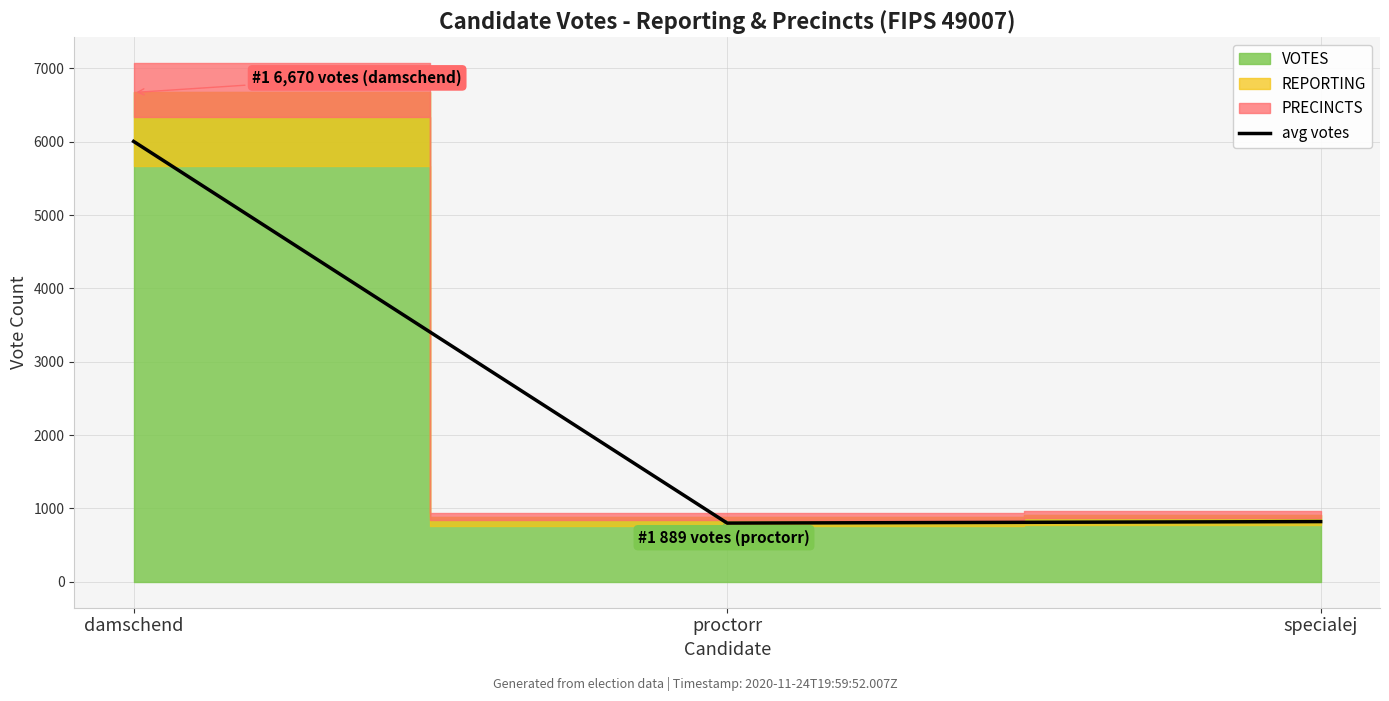

What is the change in value from damschend to specialej?

-5182.2